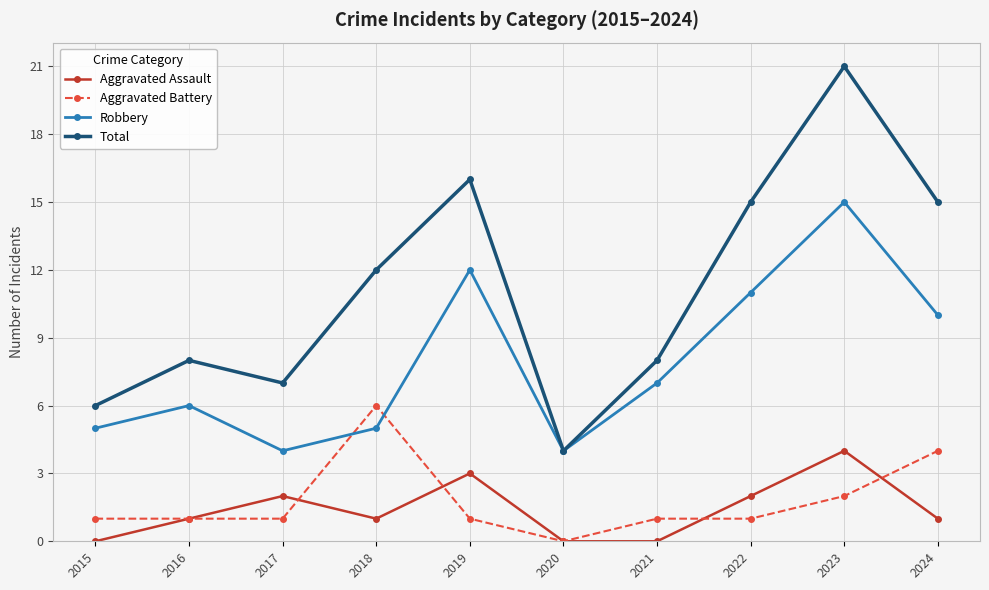

Is it true that Aggravated Assault equals 3 at 2017?

False